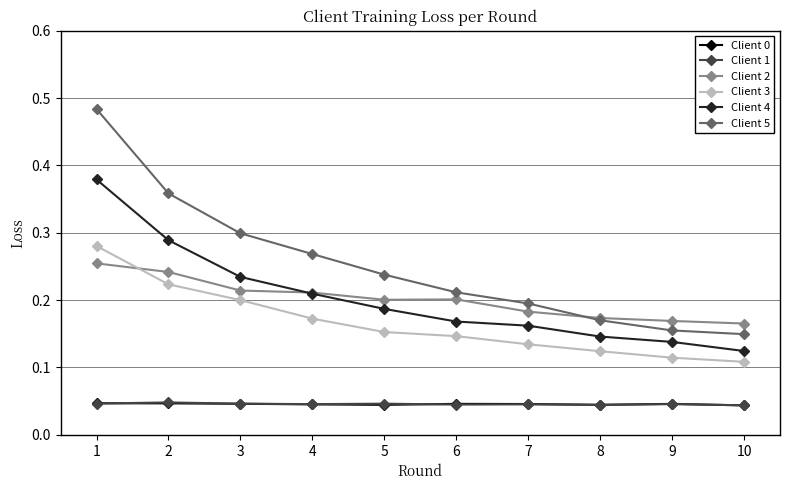

The Client 3 series shows 0.4 at 3. True or false?

False